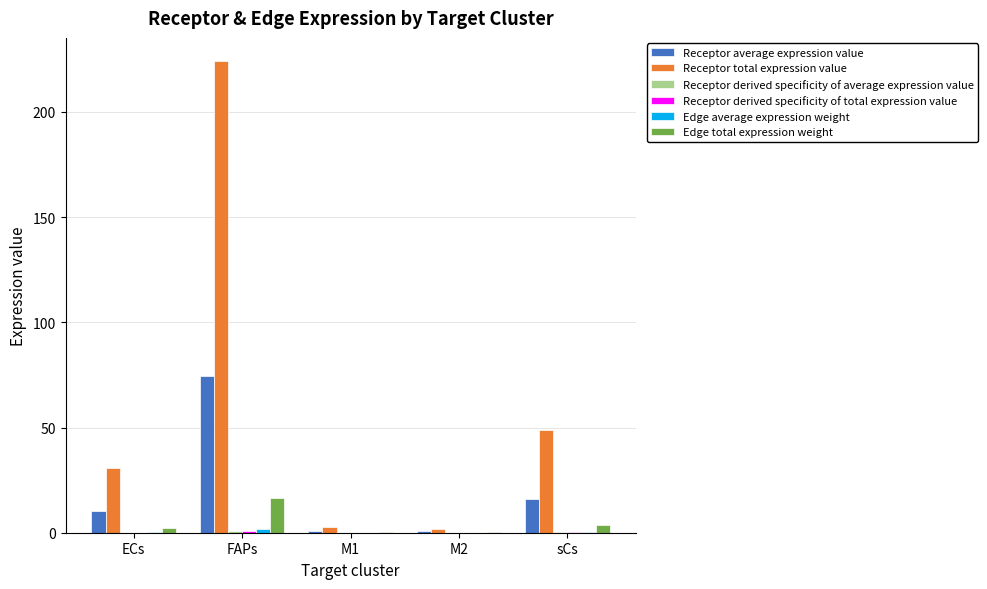

At which category is the sum across all series the highest?

FAPs